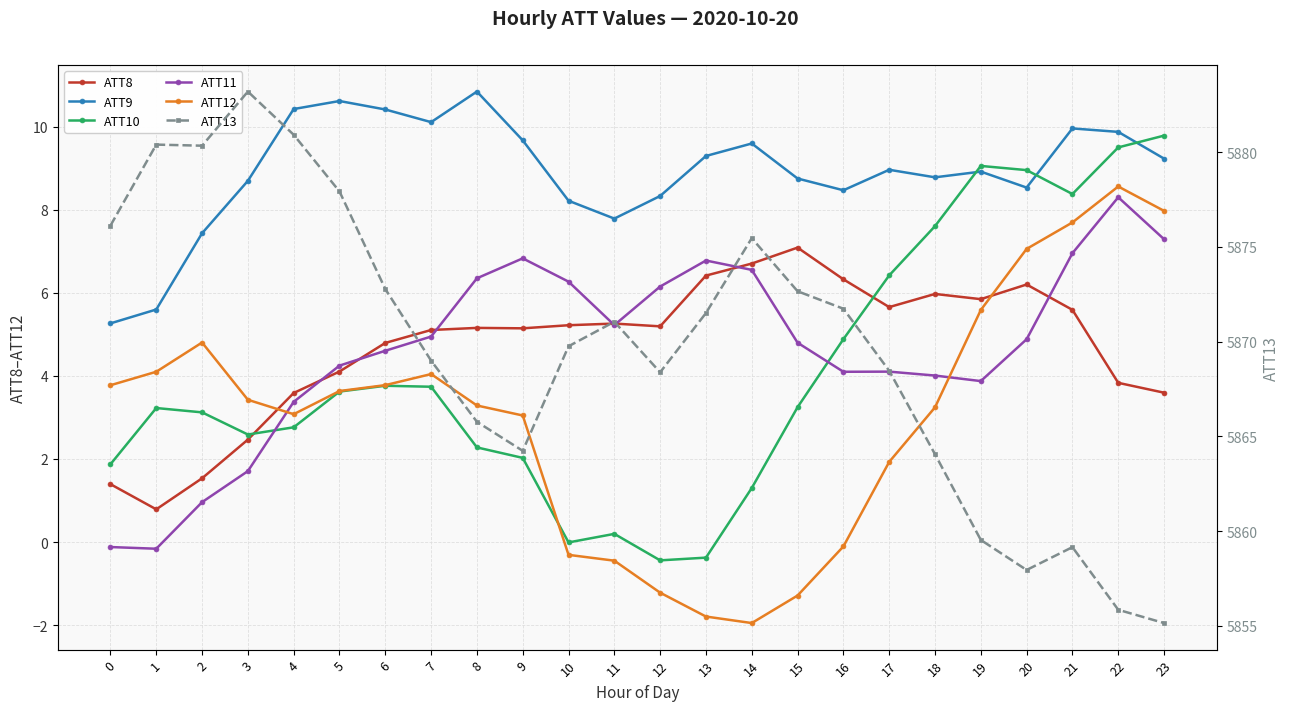

How many interior local peaks does the ATT13 series have?

5